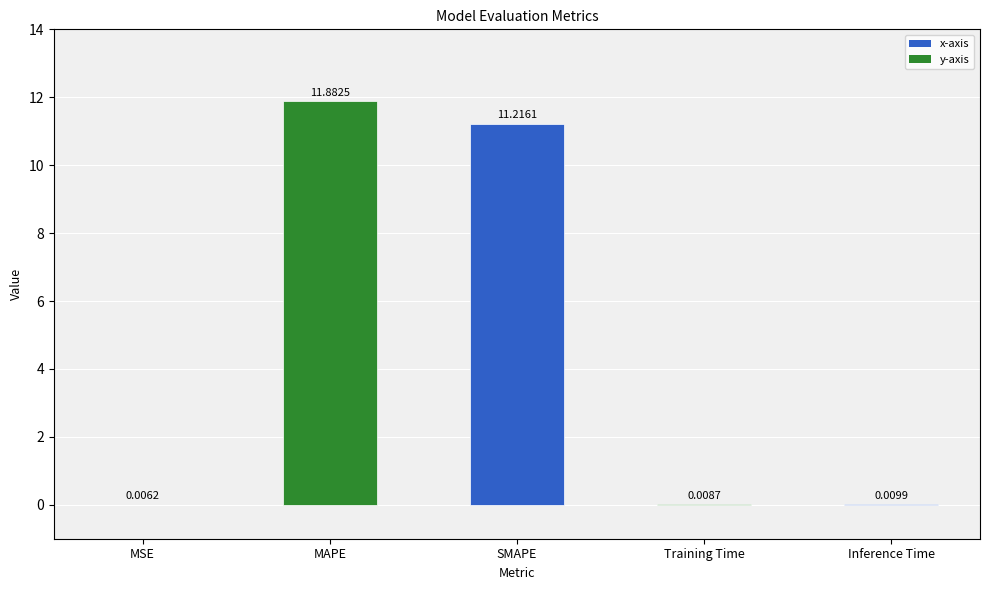

Does the chart contain stacked bars?

No